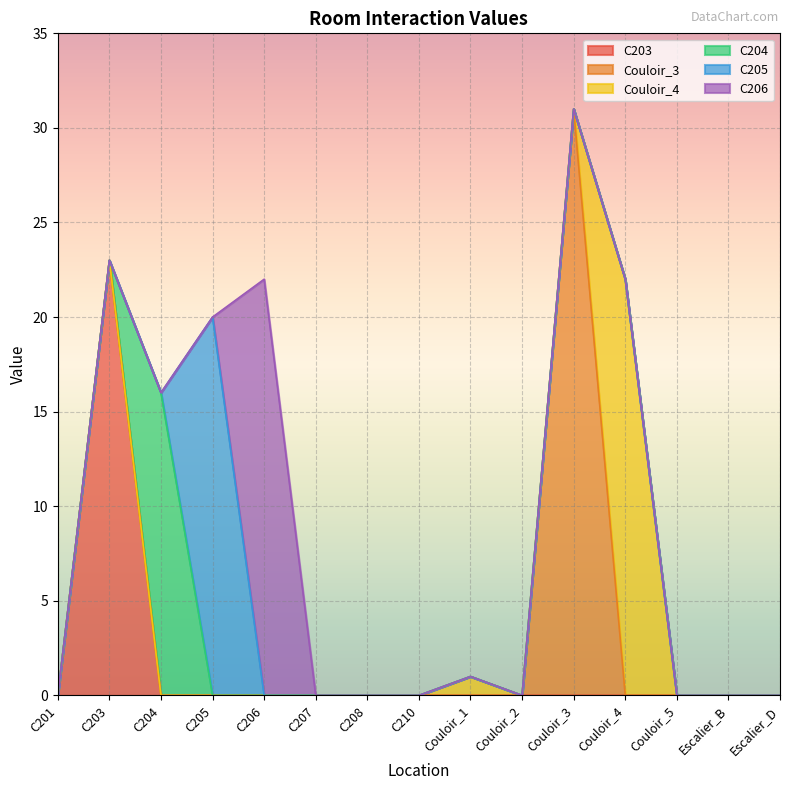

How many times do Couloir_3 and Couloir_4 cross each other?

1